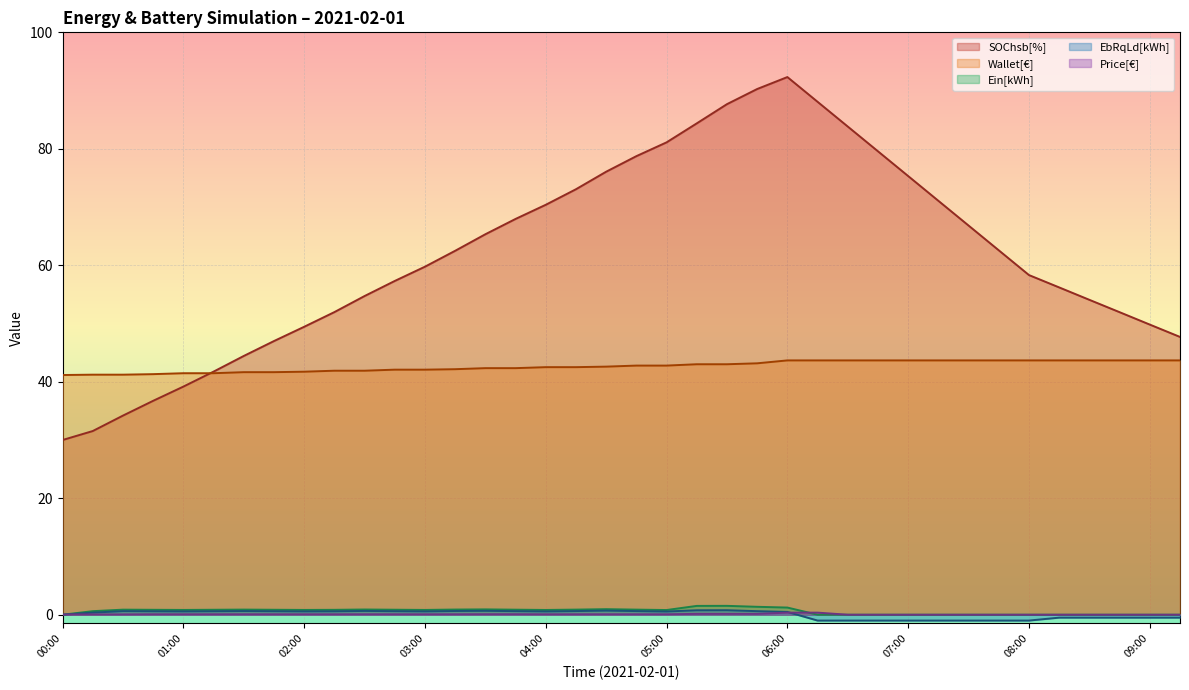

How many positive values does the Price[€] series have?

26